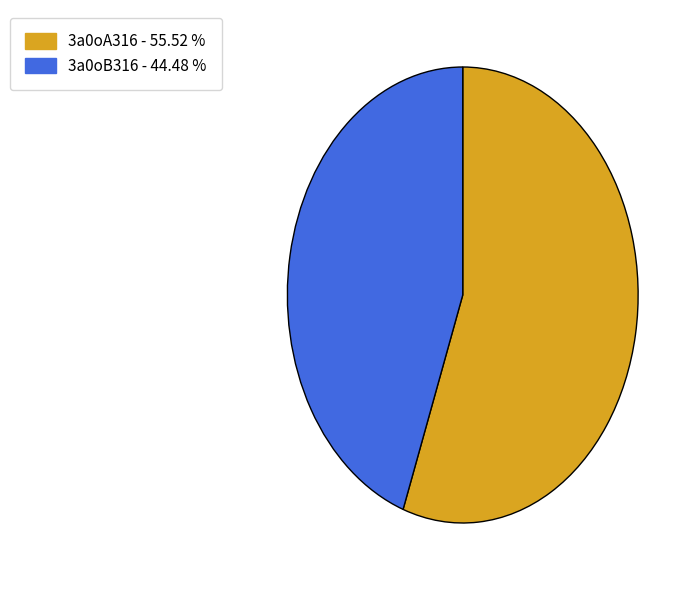

What is the ratio of the value at 3a0oB316 - 44.48 % to the value at 3a0oA316 - 55.52 %?

0.8